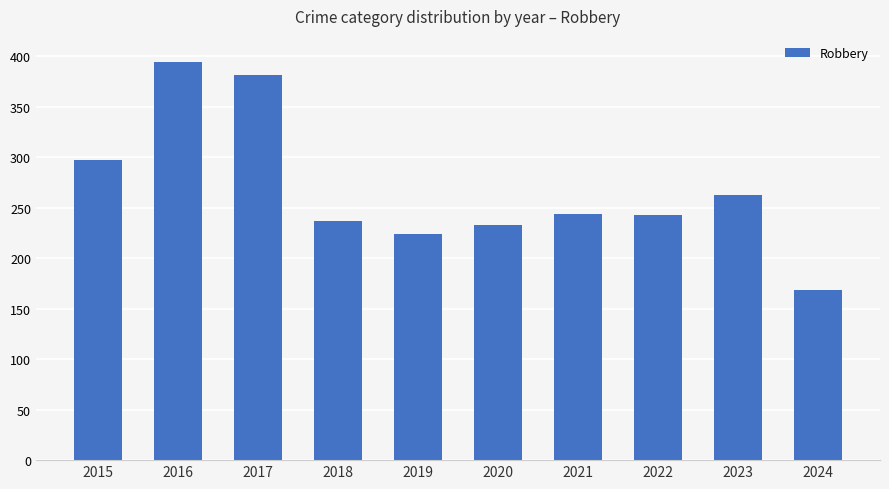

Does the chart contain any negative values?

No